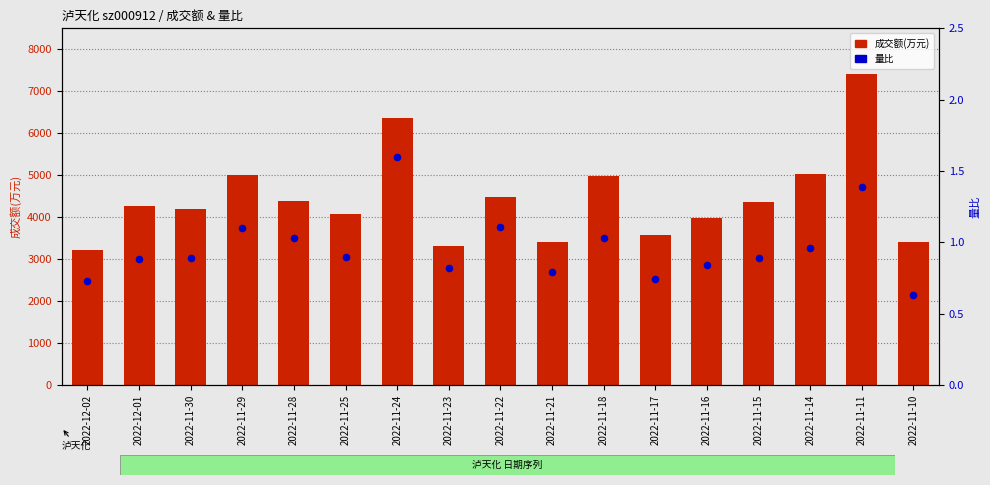

Is the value of 成交额(万元) at 2022-12-02 greater than the value of 量比 at 2022-11-23?

Yes